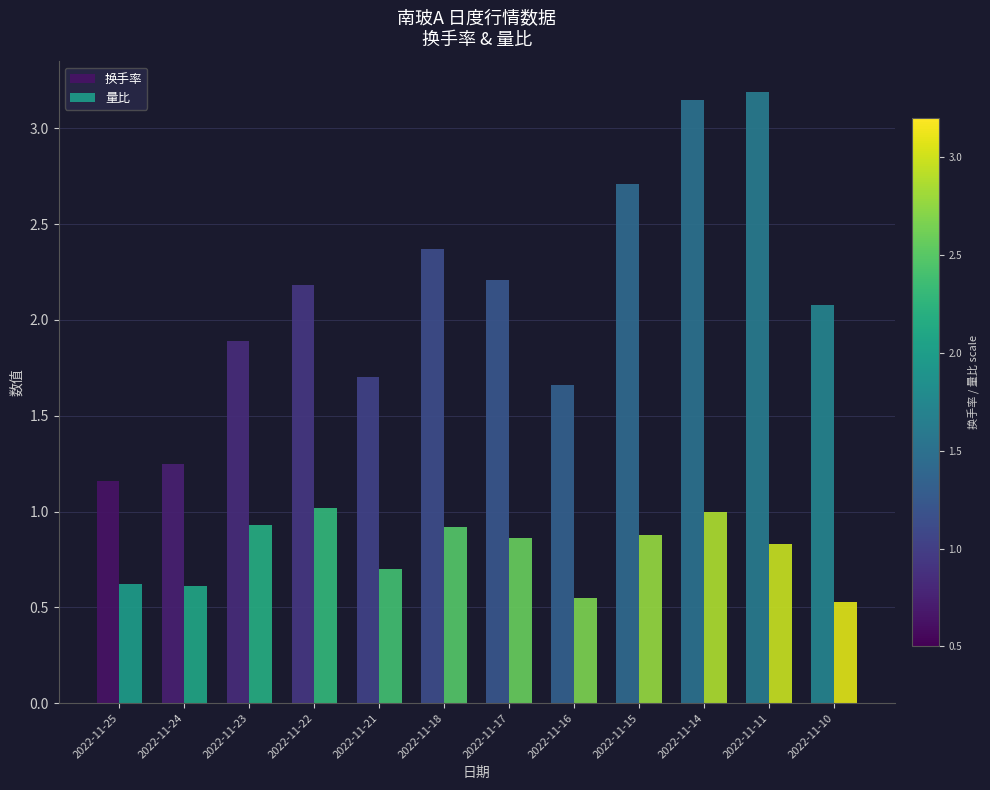

Is the value of 量比 at 2022-11-22 greater than the value of 换手率 at 2022-11-14?

No